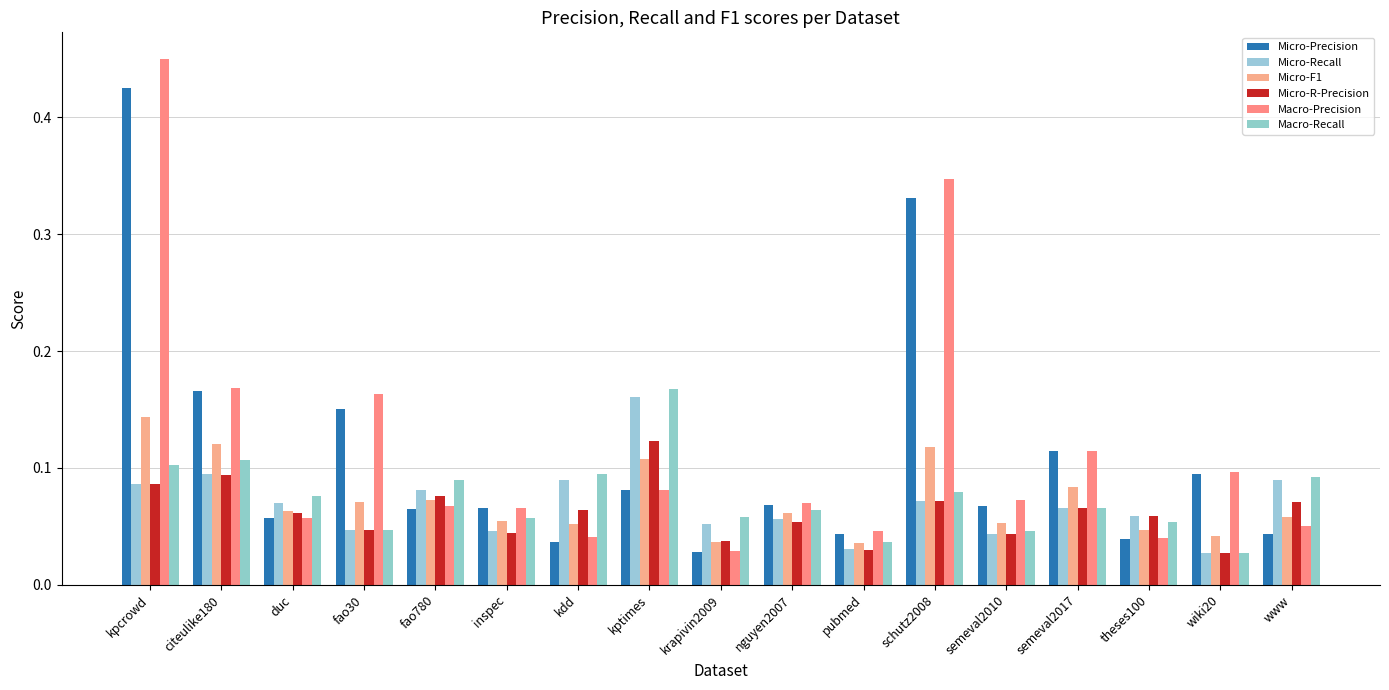

How many bars are there in total?

102